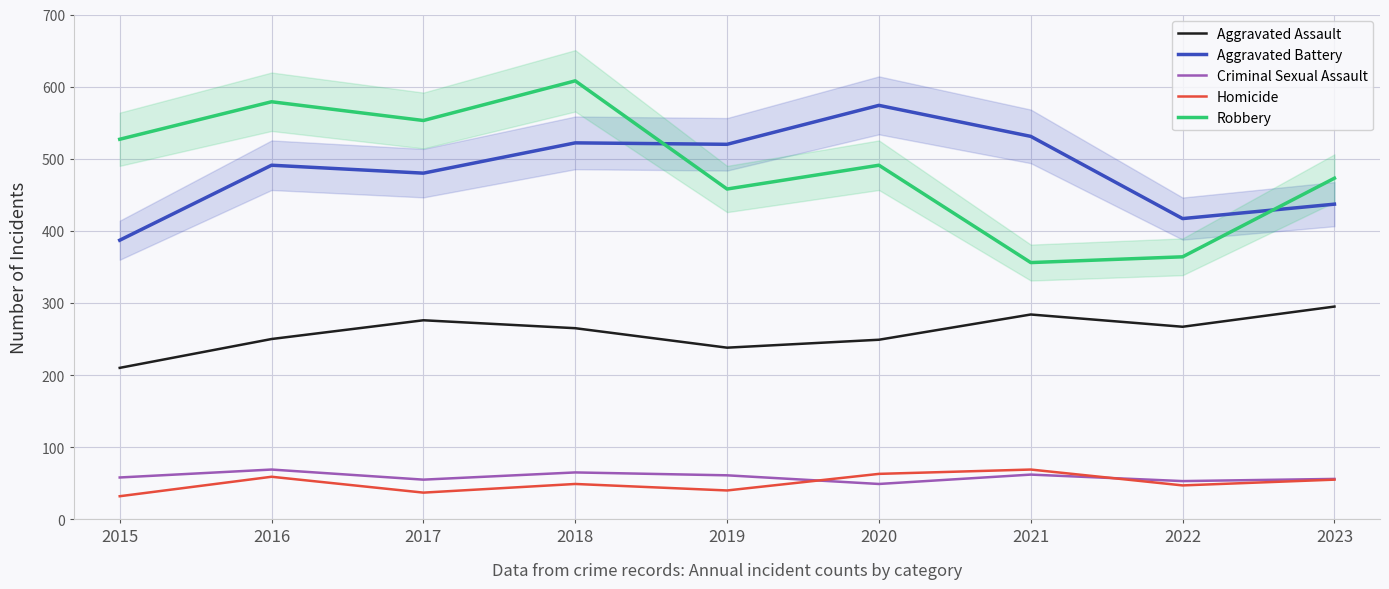

List the series in order of their peak value, highest first.

Robbery, Aggravated Battery, Aggravated Assault, Criminal Sexual Assault, Homicide